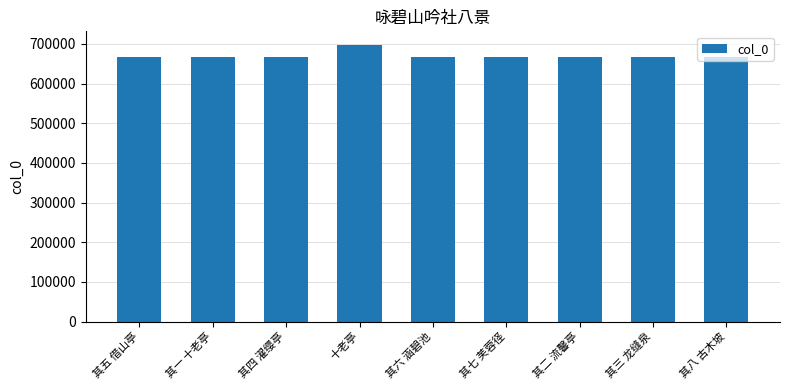

What is the label of the 9th bar from the left?

其八 古木坡